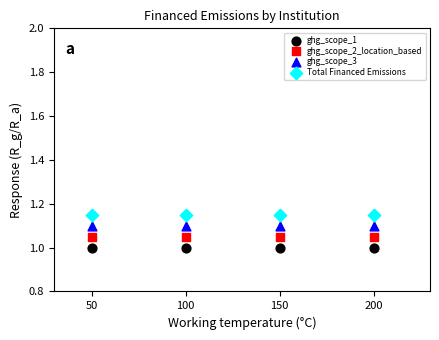

What are all the series names shown in the legend?

ghg_scope_1, ghg_scope_2_location_based, ghg_scope_3, Total Financed Emissions